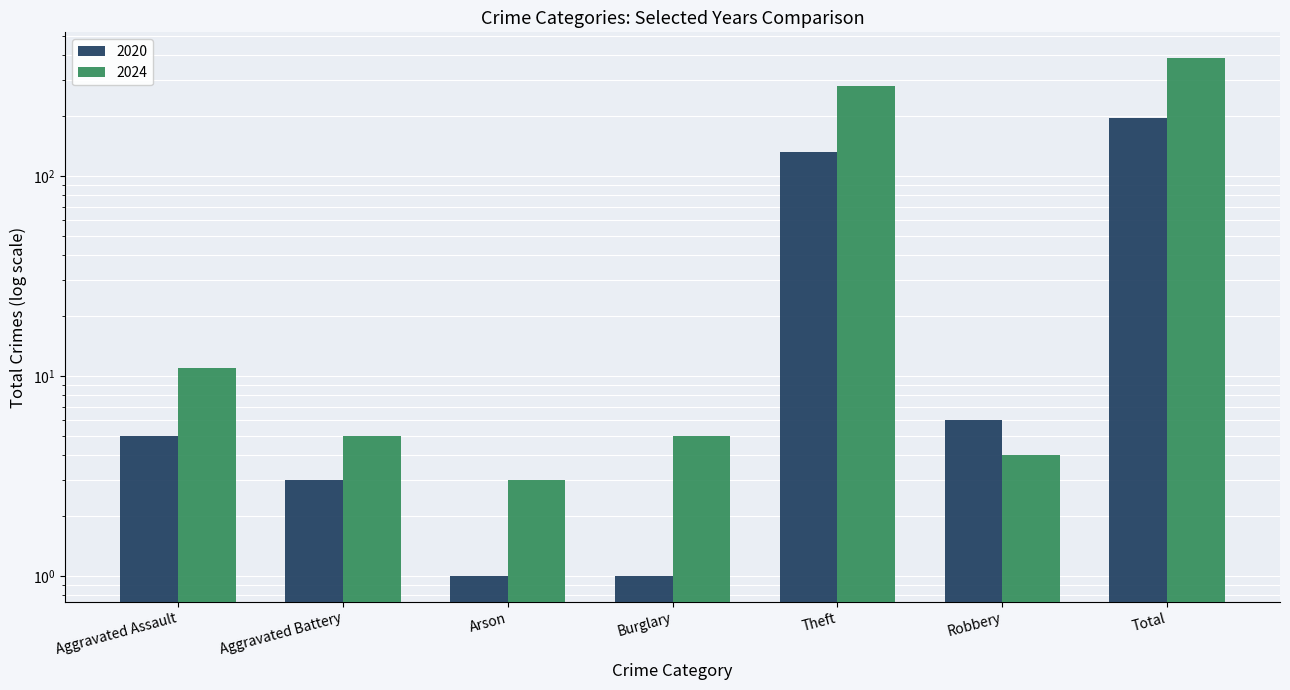

At how many categories does at least one series exceed 146?

2